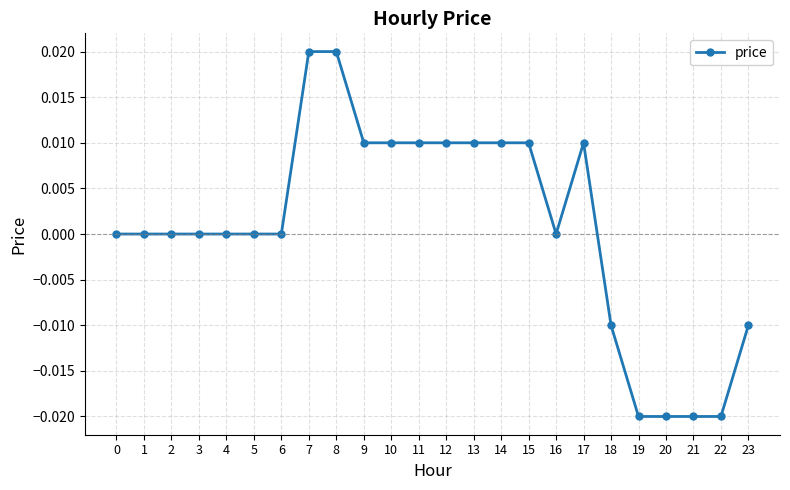

Is it true that the value at 4 is 0.0?

True